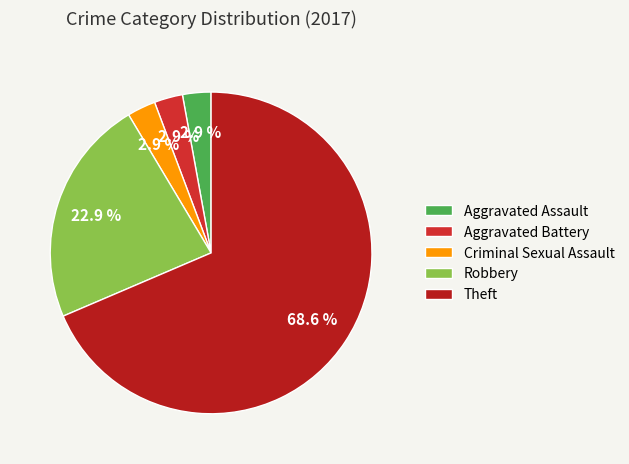

What is the largest slice in the pie chart?

Theft